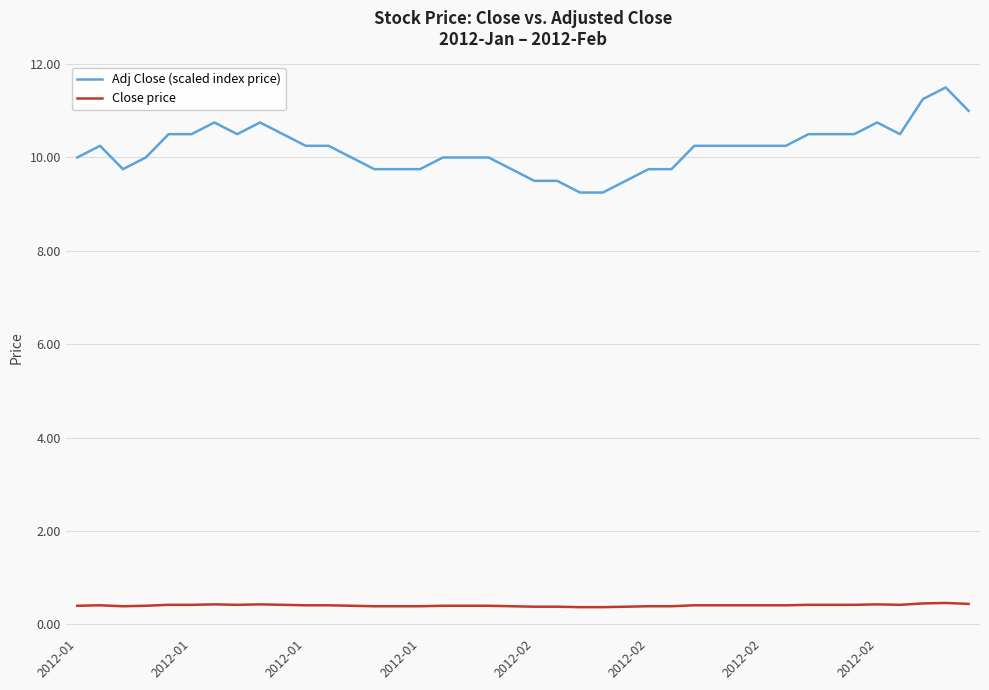

Rank the series by their maximum value, from highest to lowest.

Adj Close (scaled index price), Close price